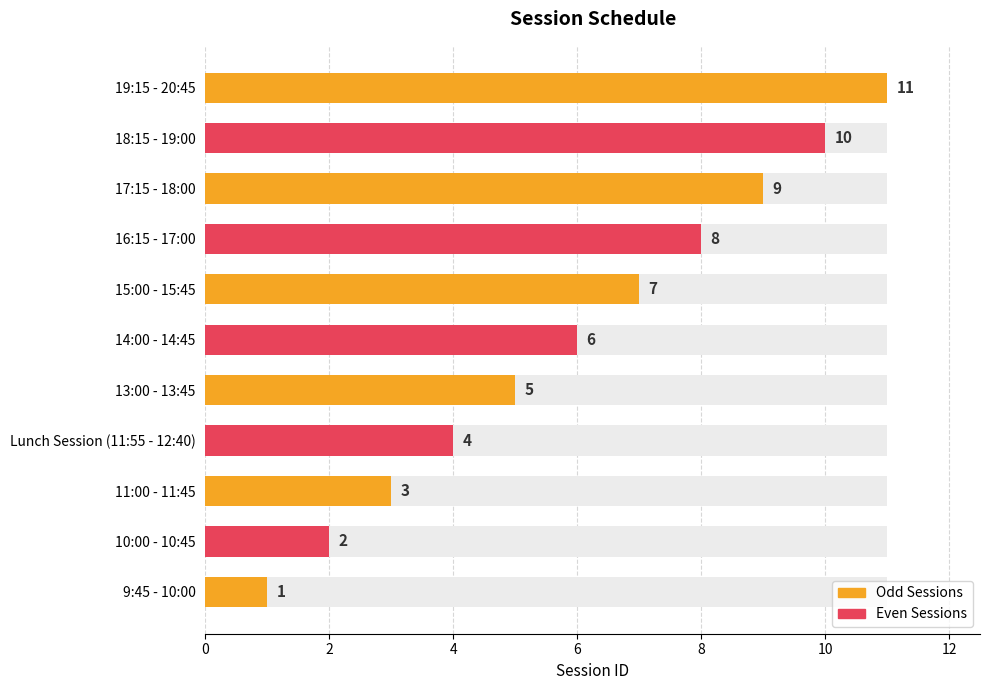

What is the change in value from 14:00 - 14:45 to 15:00 - 15:45?

+1